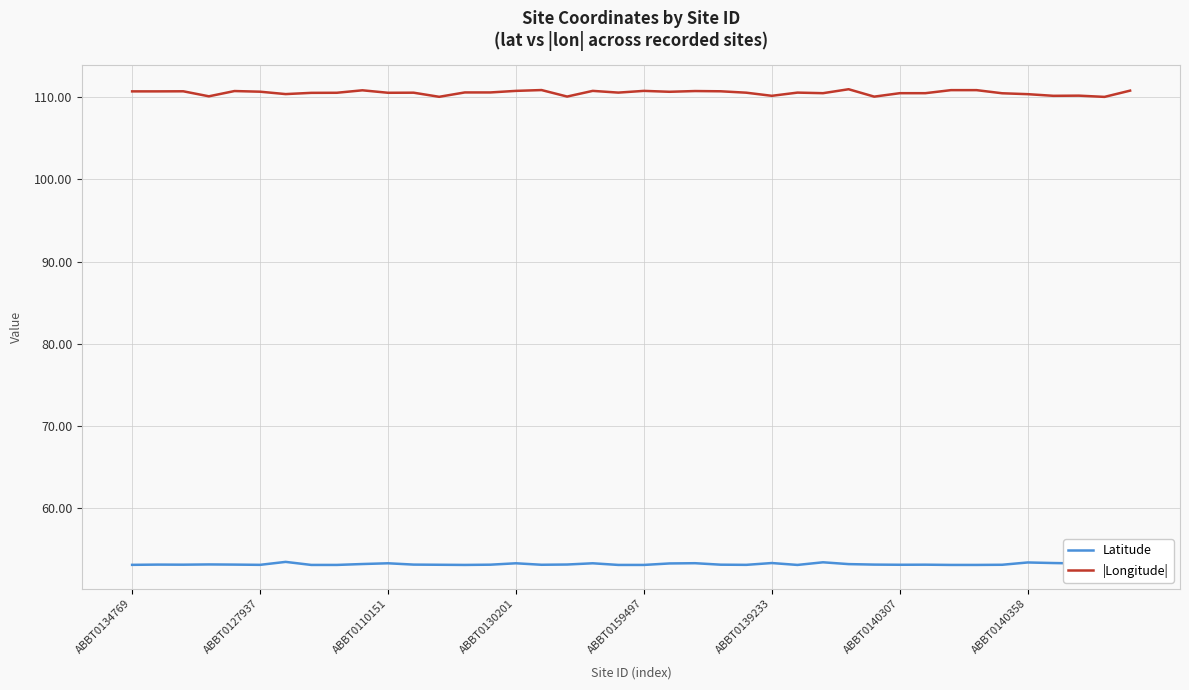

What is the spread (max minus min) of values at 31?

57.3